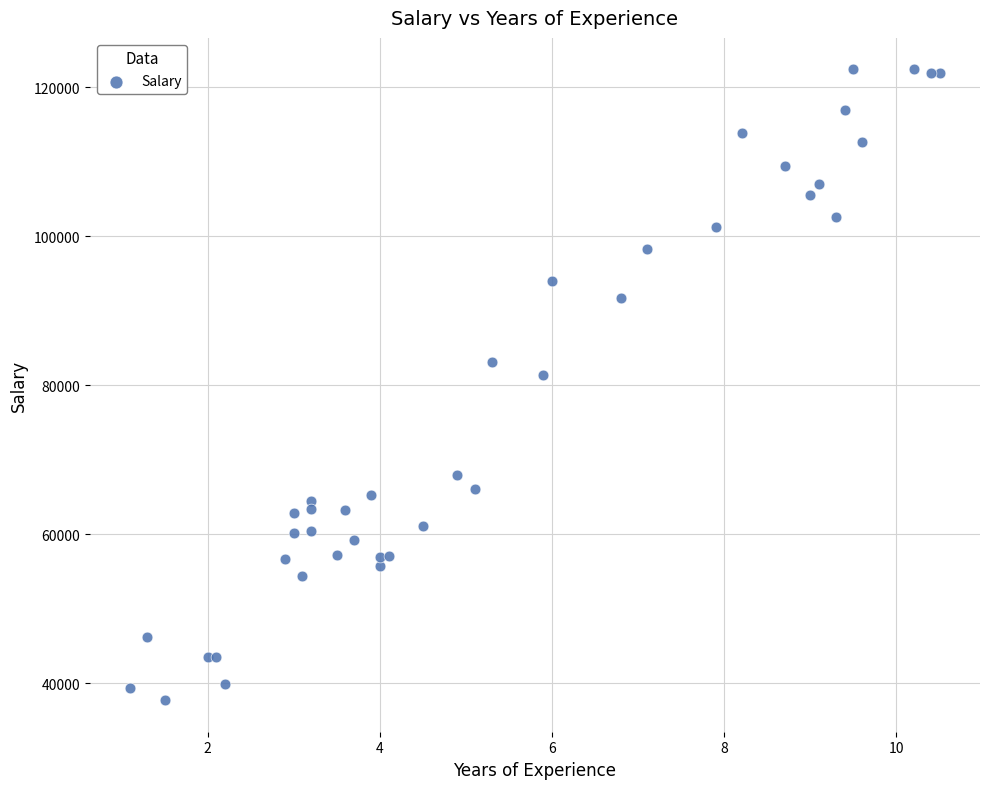

What Y value in the scatter plot is closest to 80061?

81363